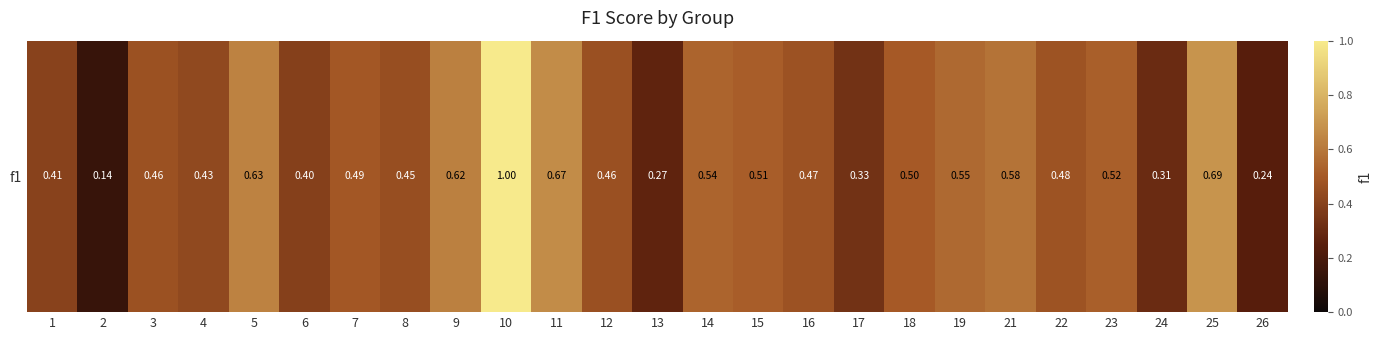

The chart shows a value of 0.3 at 25. True or false?

False